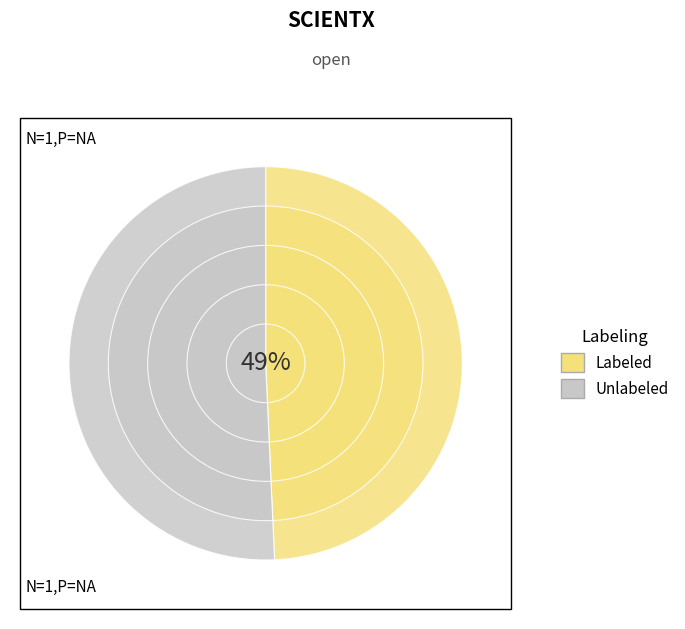

Is it true that 2020-03-17 is 17% of the pie?

False